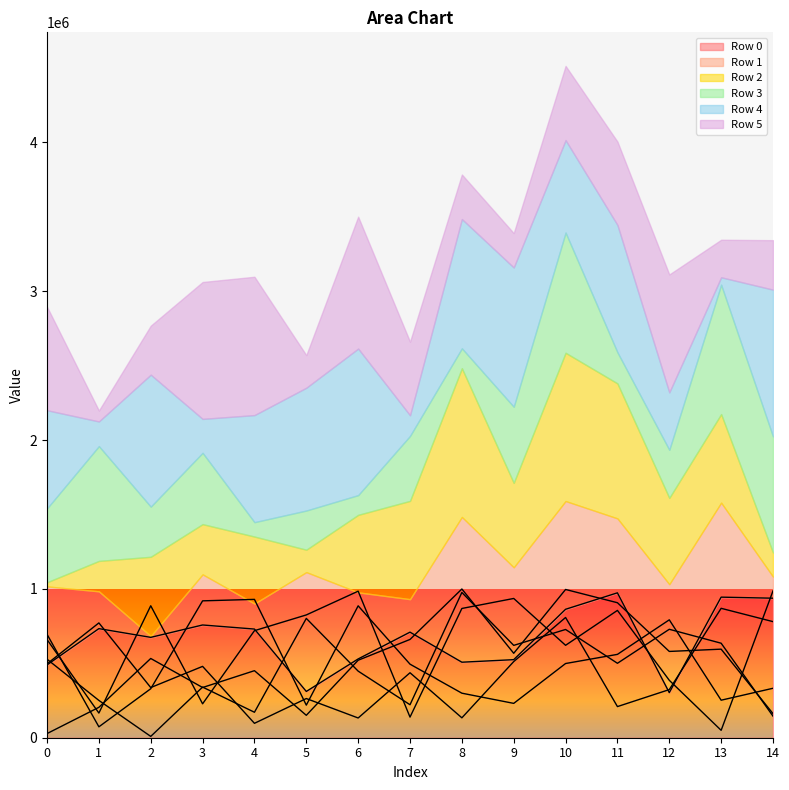

What is the average value of the Row 0 series?

665884